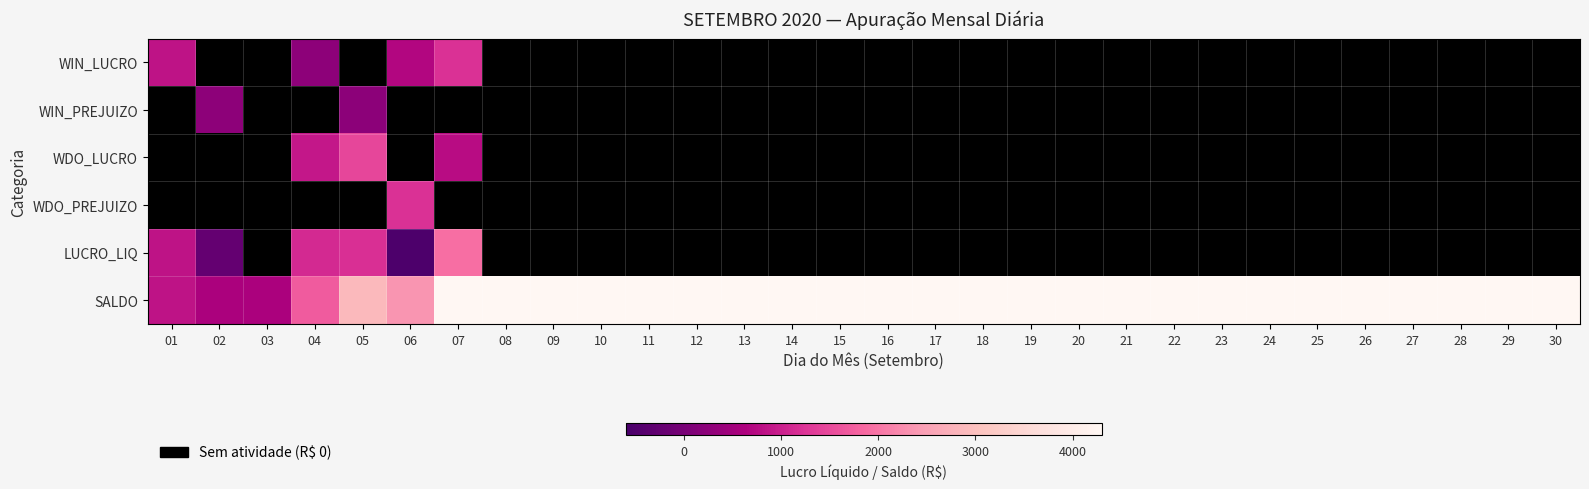

What is the minimum value for LUCRO_LIQ?

-529.0